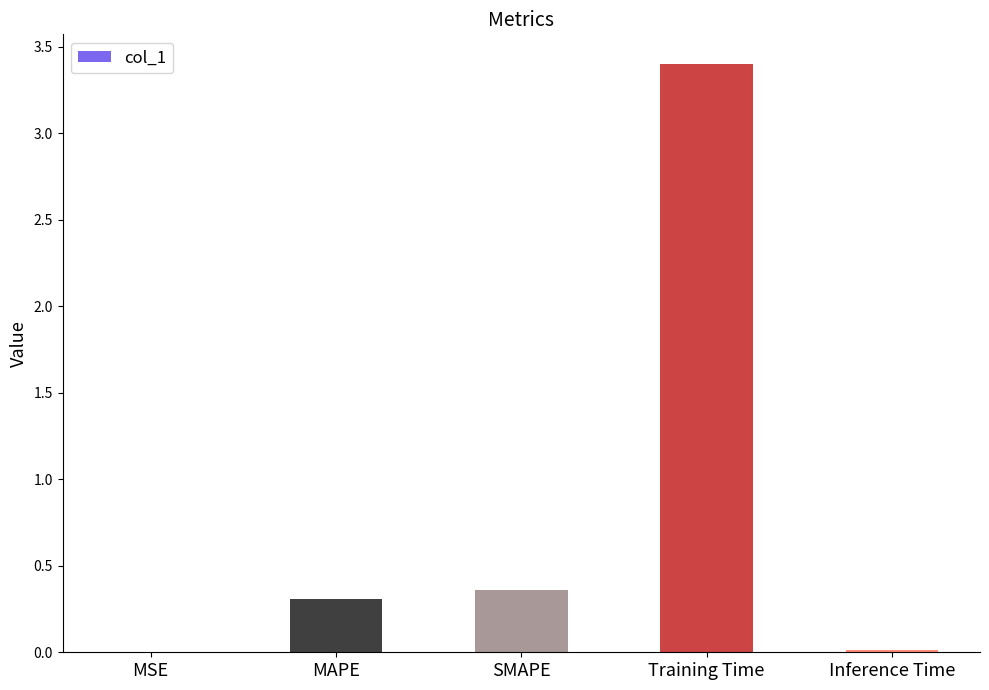

What is the sum of the values at Inference Time and Training Time?

3.4